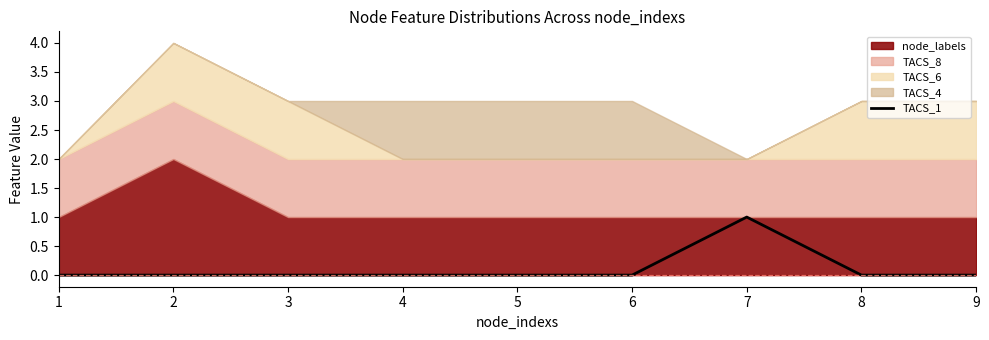

Which has a higher value, 9 or 3?

9